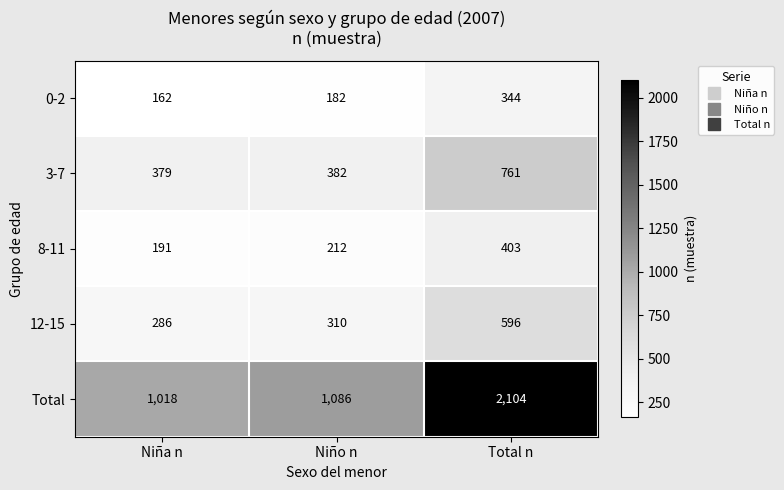

What is the difference between the maximum and minimum values in the 12-15 series?

310